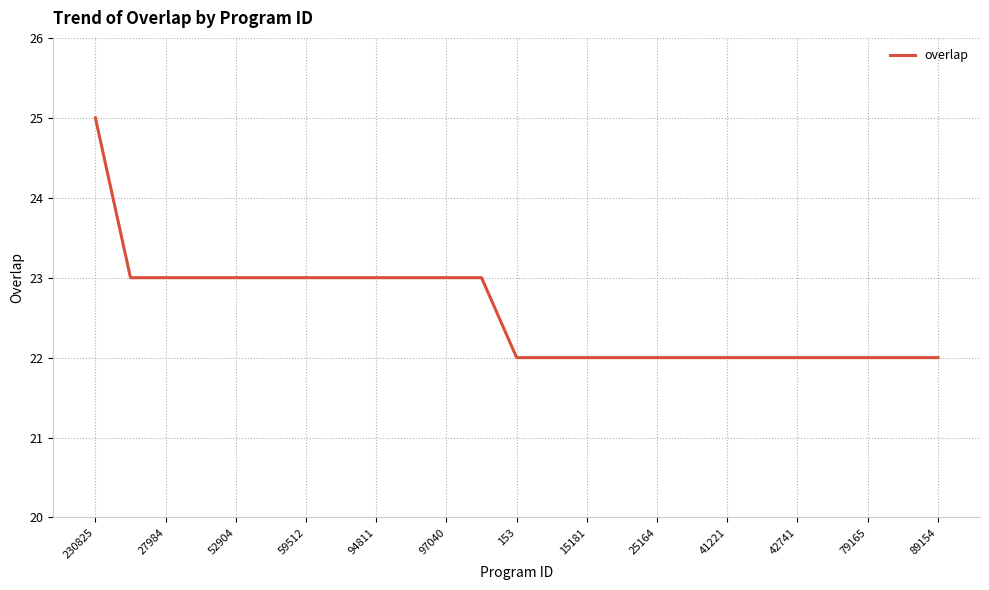

What is the smallest value displayed?

22